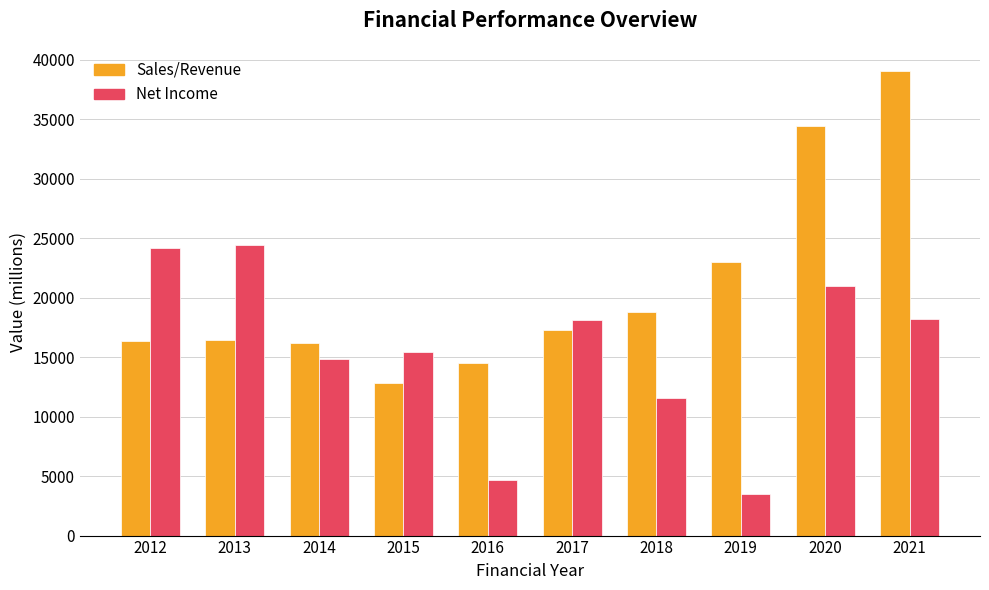

What is the sum of all Net Income values?

155924.3